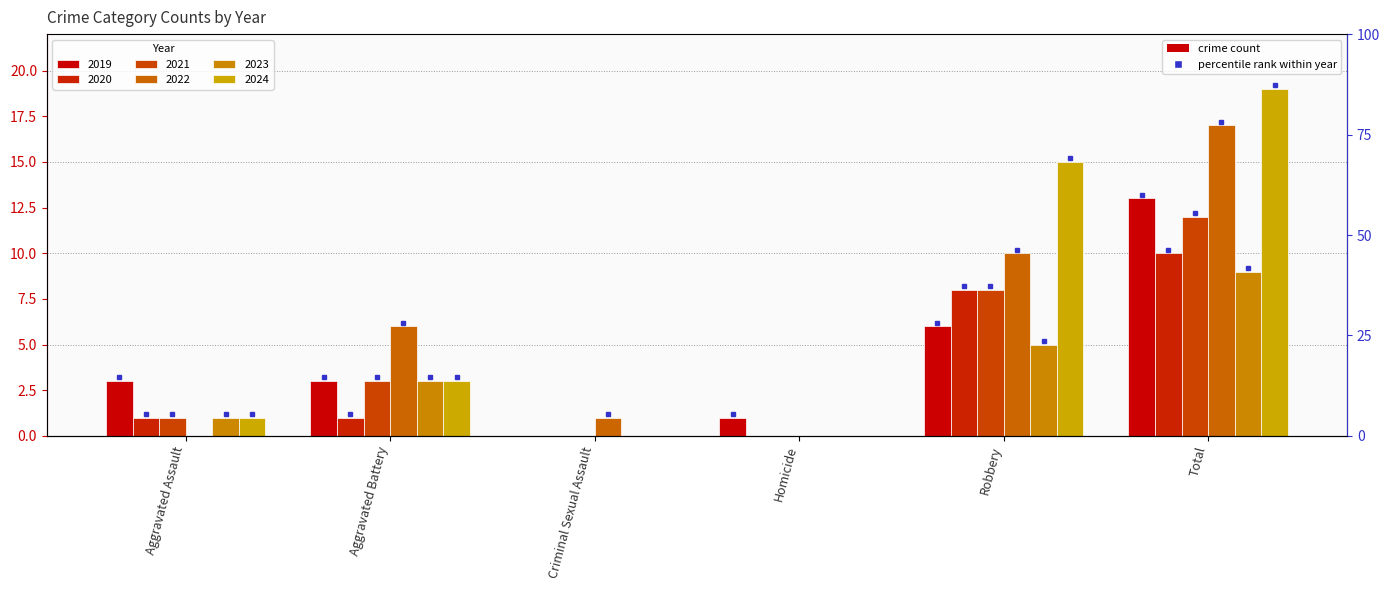

How many data points does each series have?

6